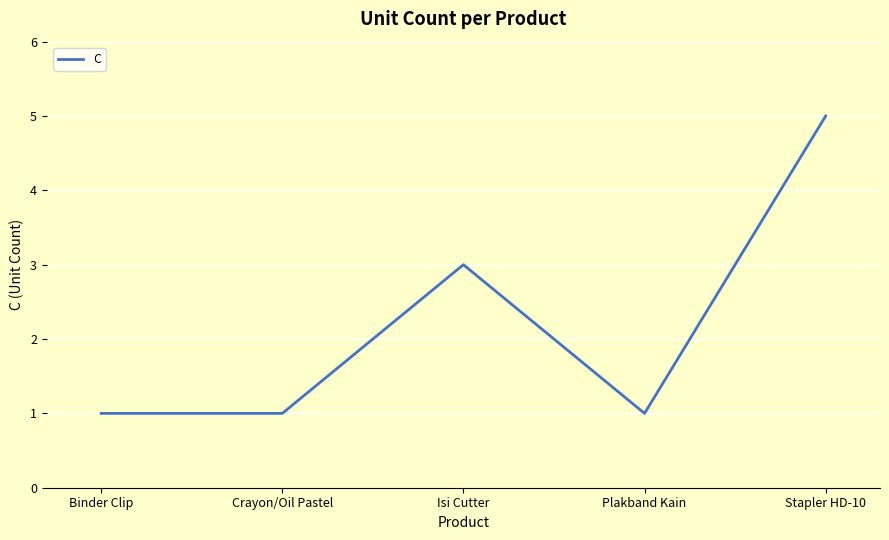

Count the number of categories in the chart.

5